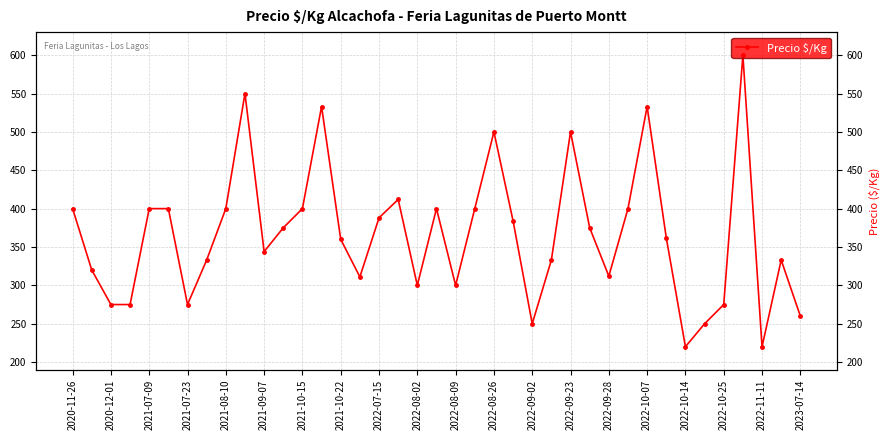

What is the greatest value displayed?

600